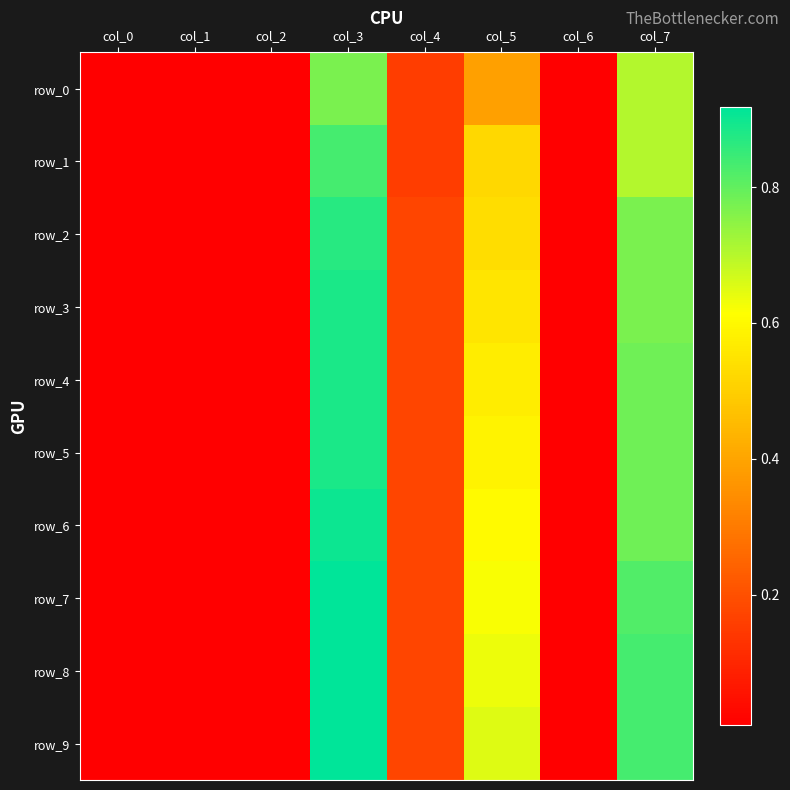

Where is row_6 nearest to the value 0?

col_0